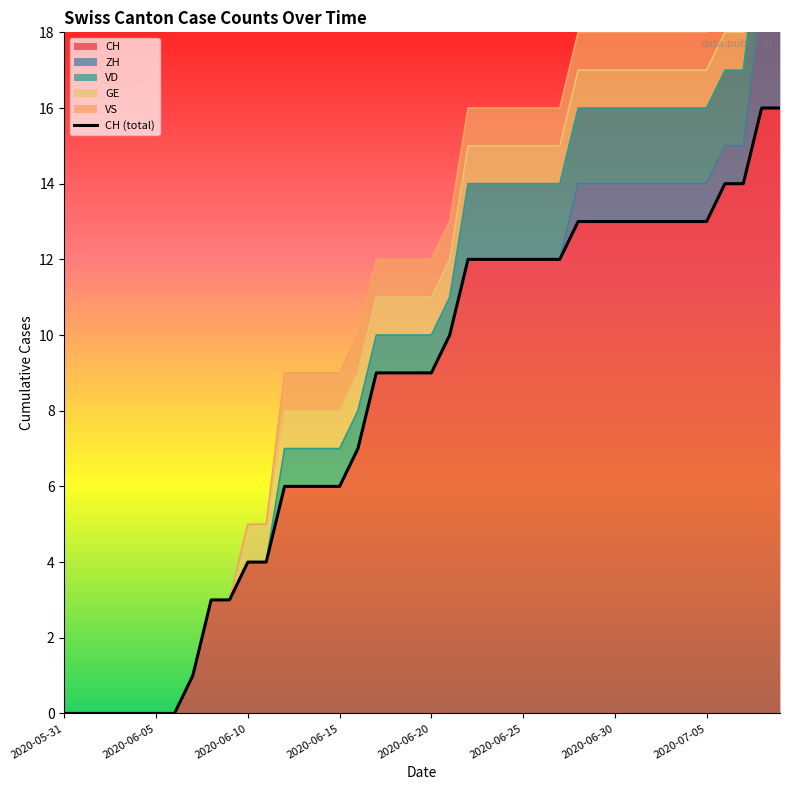

Reading left to right, transcribe all the data shown in this chart.

0	0	0	0	0	0	0	1	3	3	4	4	6	6	6	6	7	9	9	9	9	10	12	12	12	12	12	12	13	13	13	13	13	13	13	13	14	14	16	16